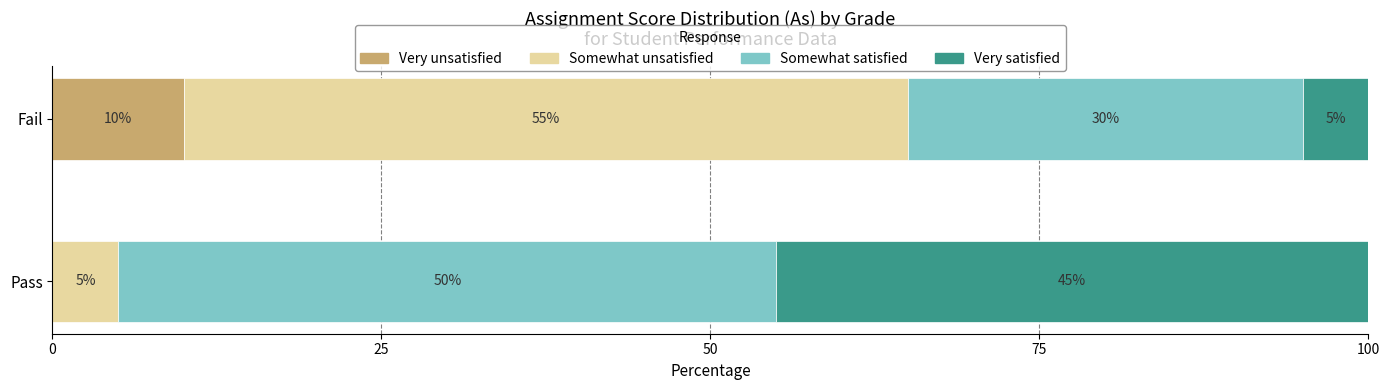

What is the total value across all series at Pass?

100